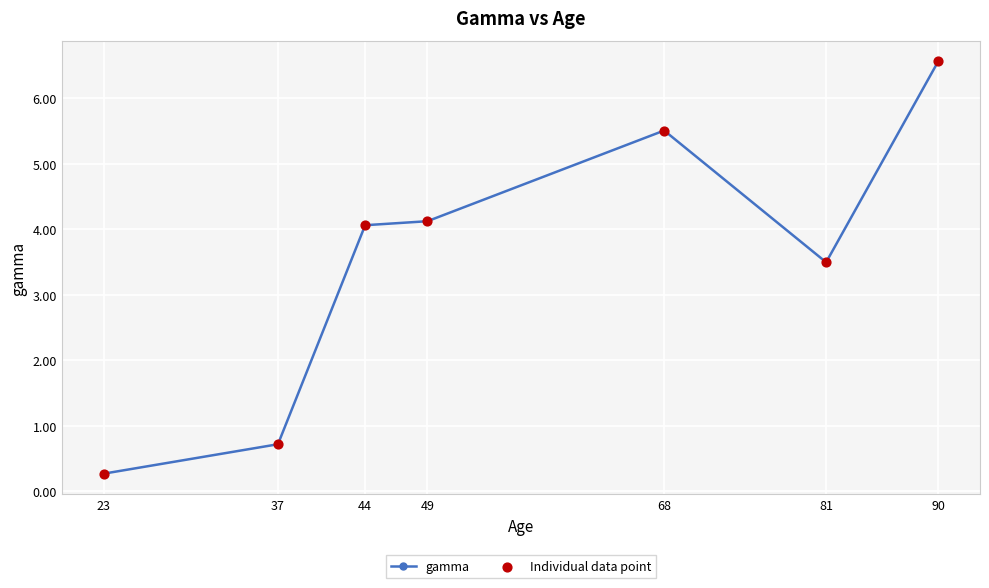

Which category has the lowest value across all series?

23